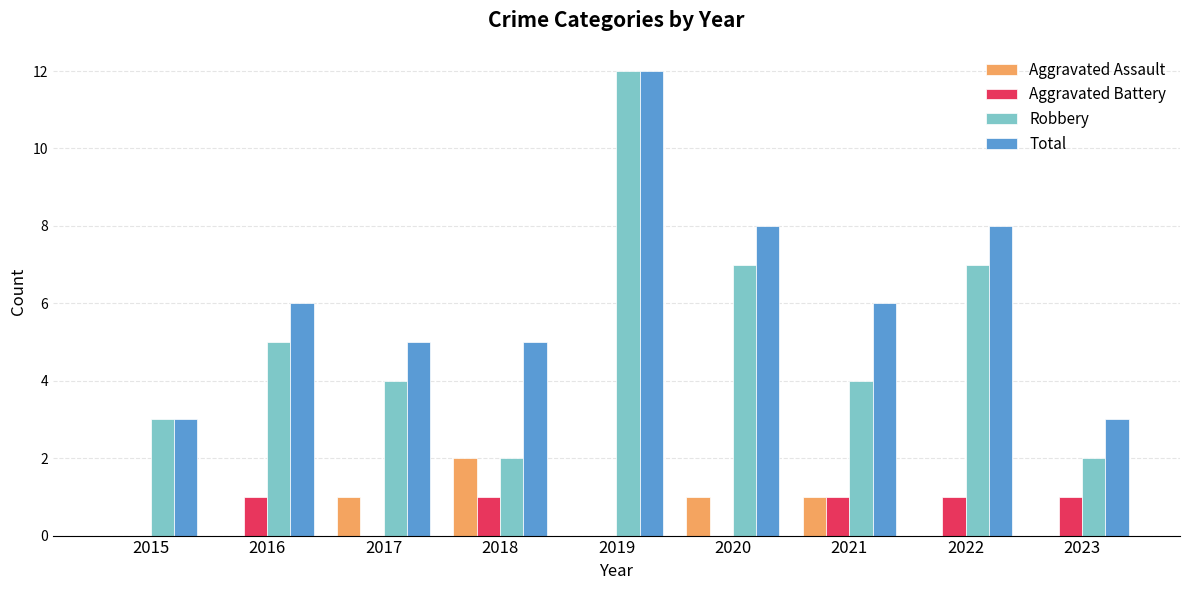

The value of Robbery at 2016 is 7. True or false?

False